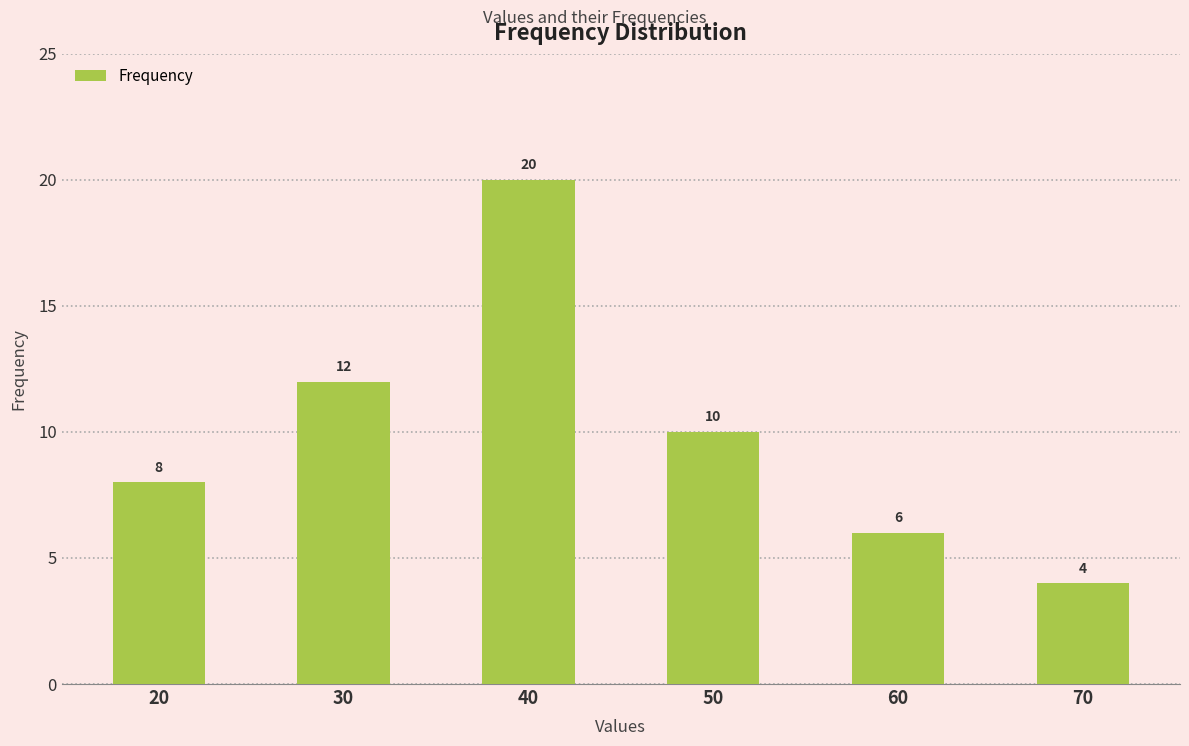

What is the difference between the second highest and second lowest values?

6